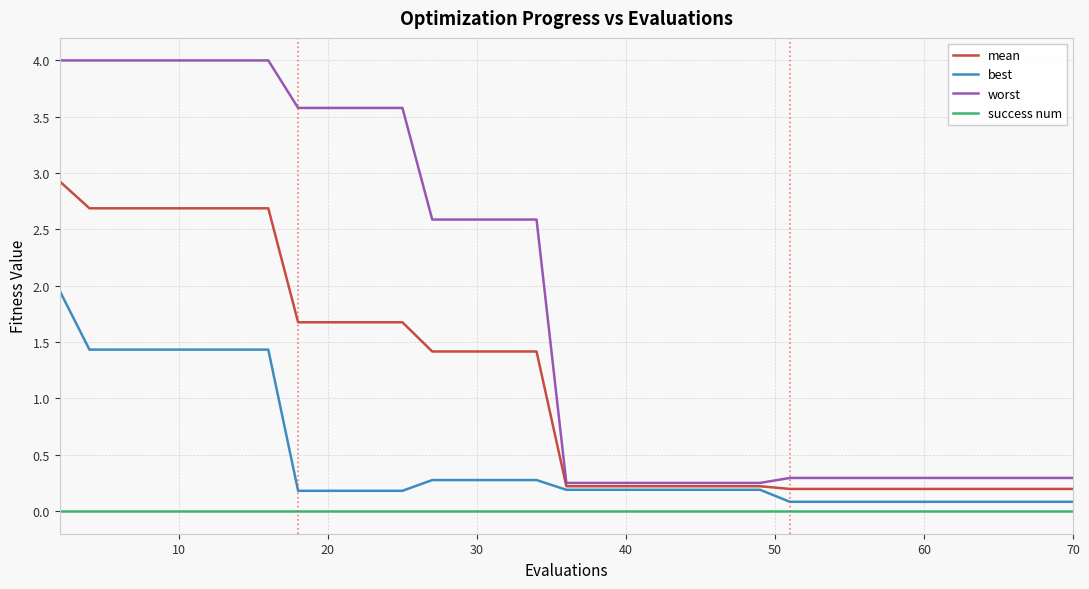

What are all the series names shown in the legend?

mean, best, worst, success num